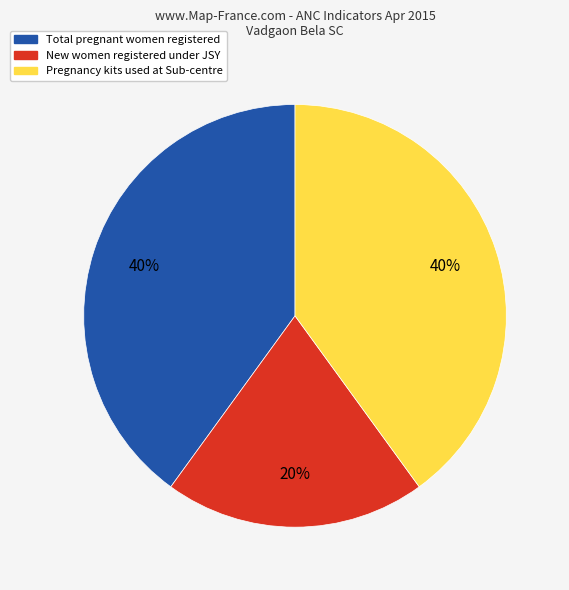

Is there a majority slice in this chart?

No